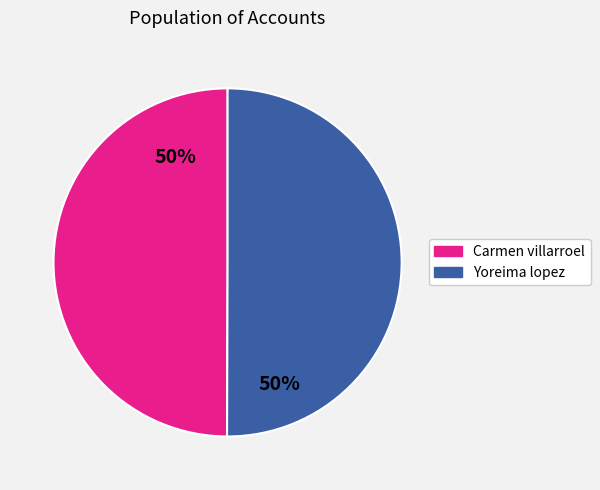

Approximately how many times larger is the value at Carmen villarroel compared to Yoreima lopez?

1.0